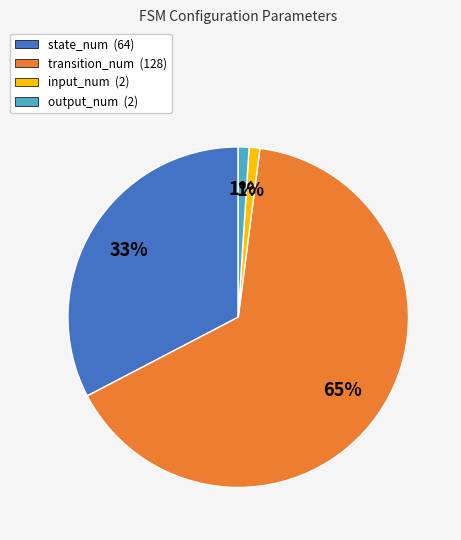

To the nearest percent, what portion does state_num represent?

33%